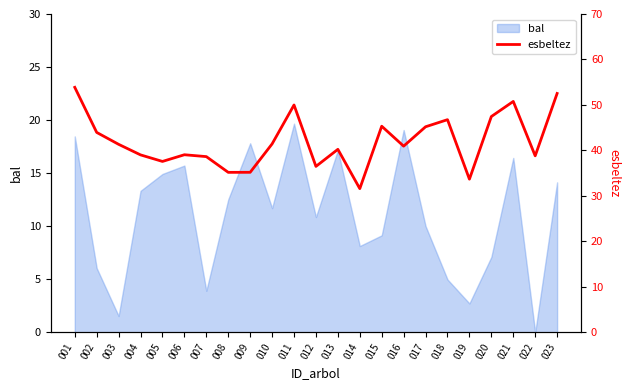

Which has a higher value, 018 or 014?

018